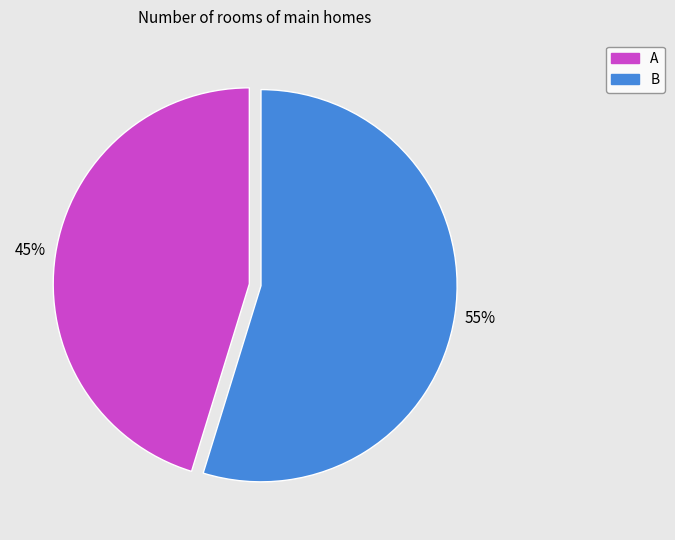

Which category has the biggest portion of the pie?

B